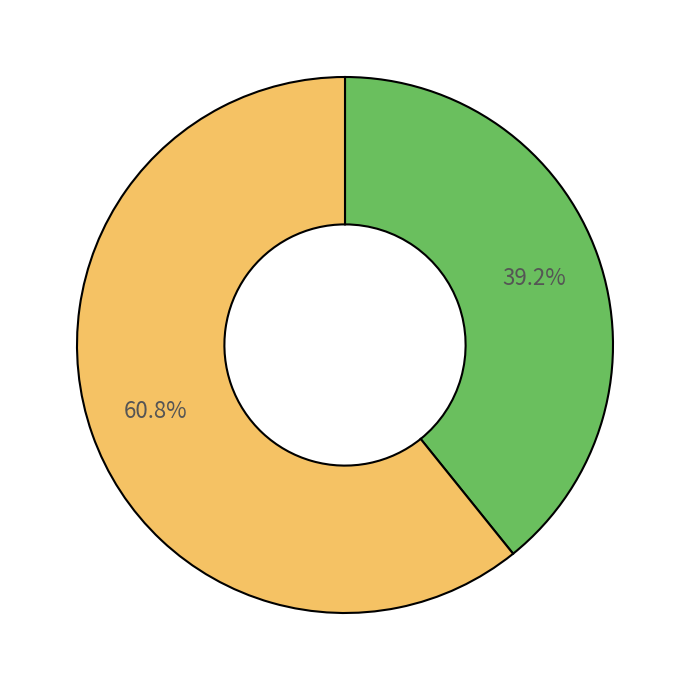

To the nearest percent, what is the average slice percentage?

50%